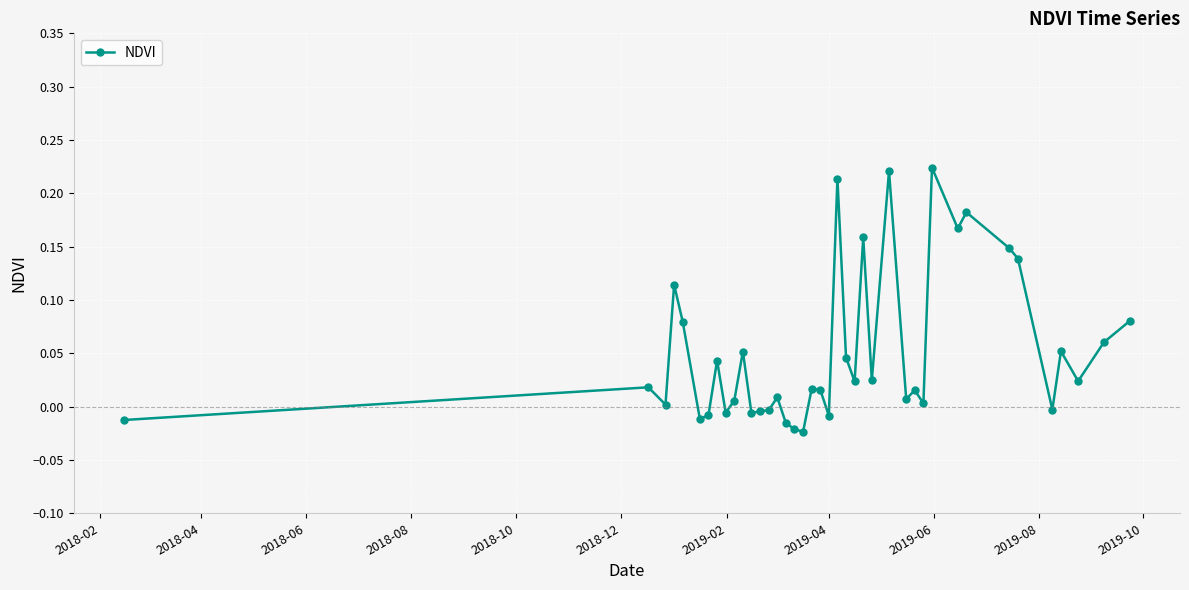

True or false: the data has more than 1 interior local peaks.

True